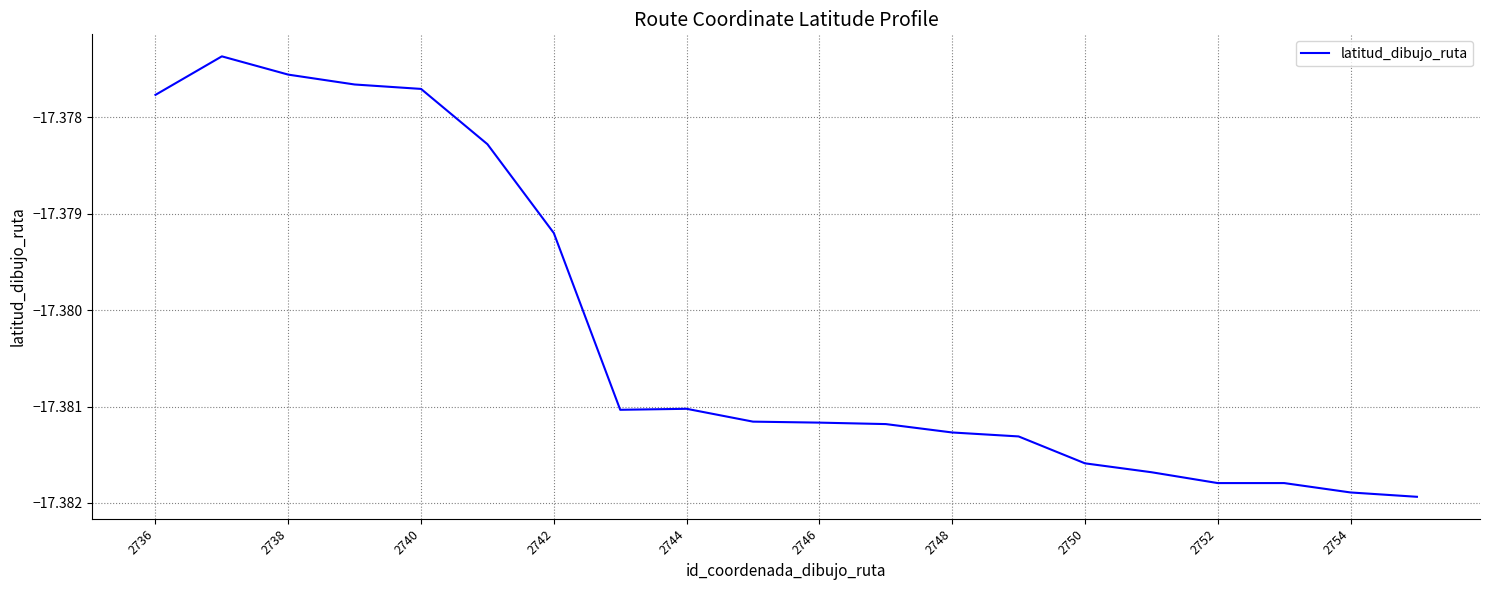

How many lines are shown in the chart?

1